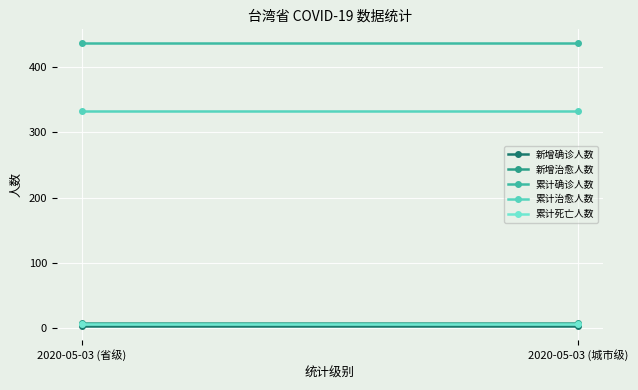

What is the label of the 1st point from the right?

2020-05-03 (城市级)